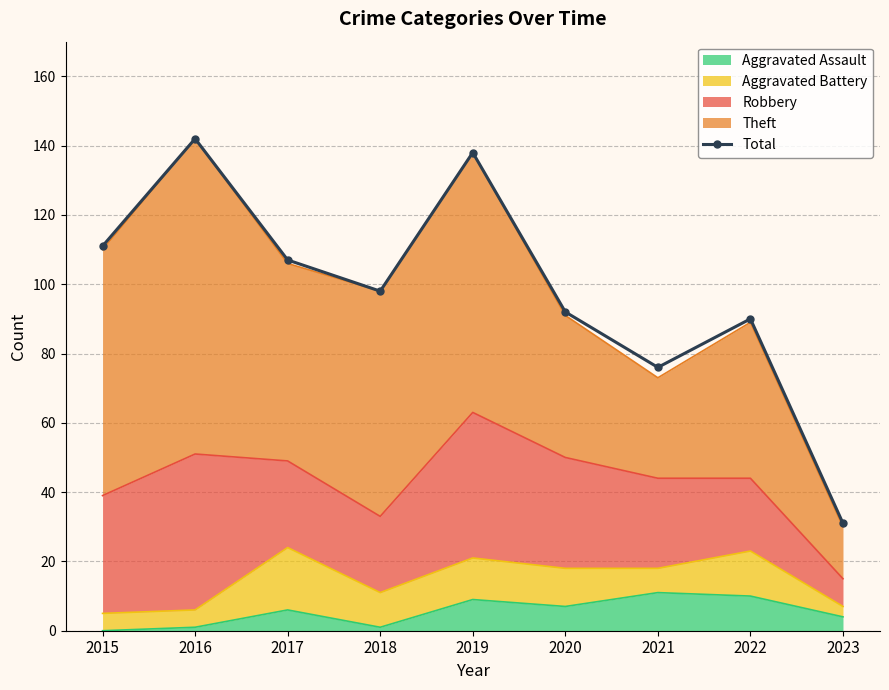

Where does the data first go above 98?

2015